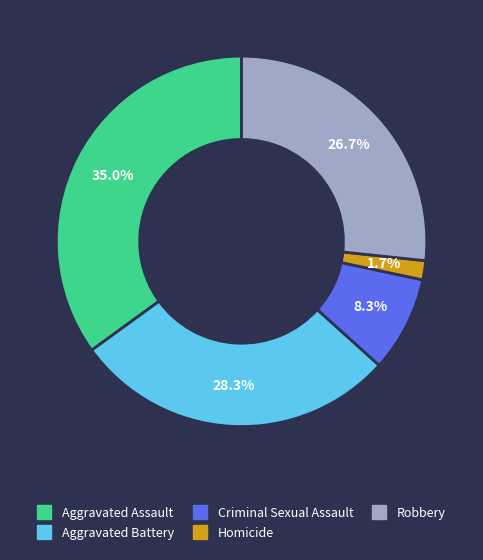

Does Criminal Sexual Assault represent more than half of the total?

No